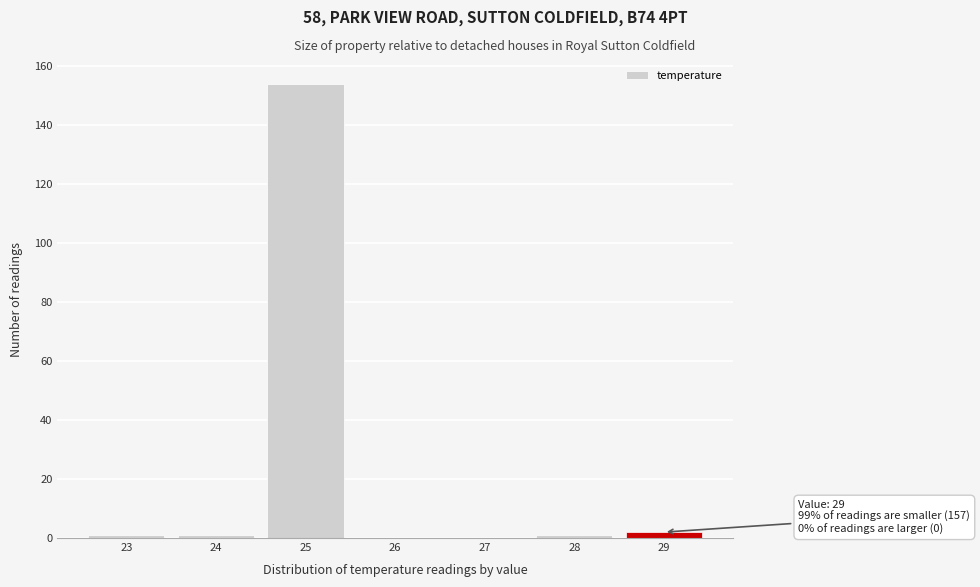

Which range on the x-axis has the tallest bar?

24.5 to 25.5